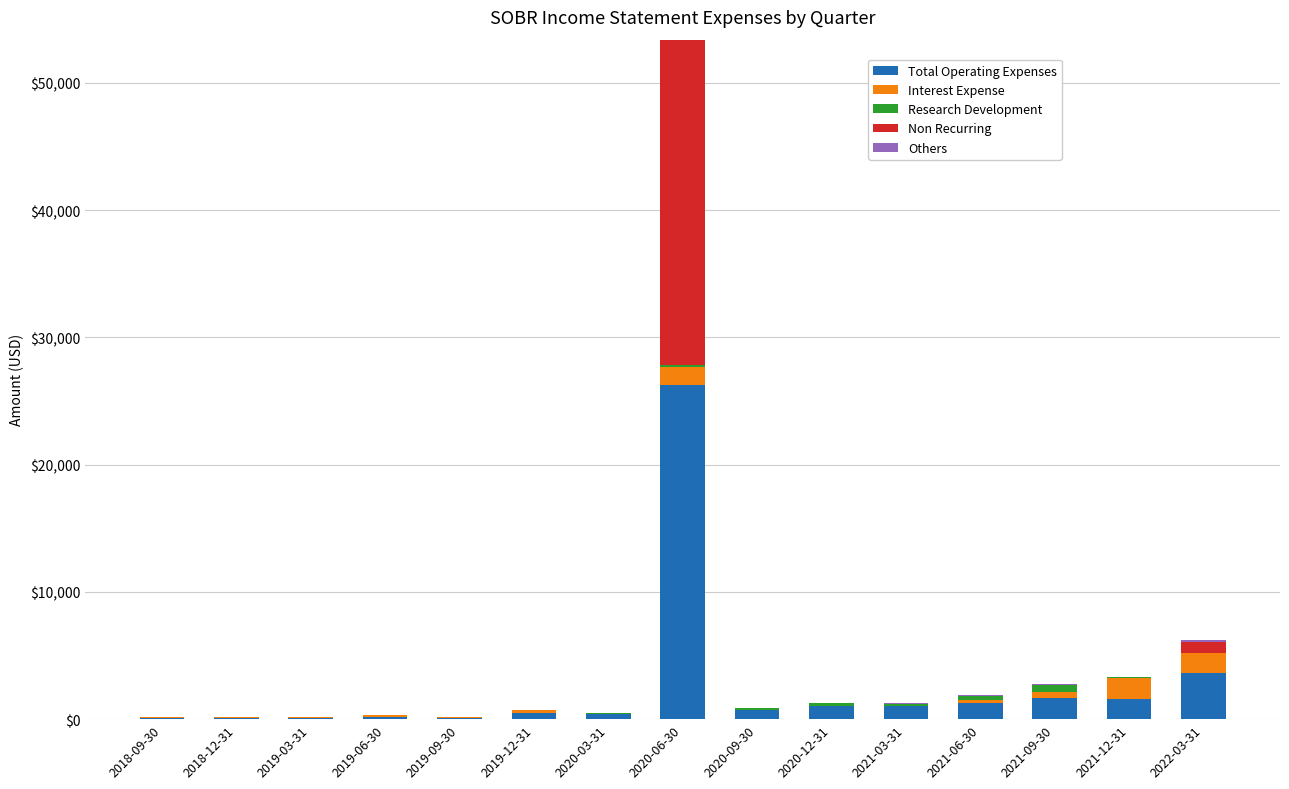

What is the highest value of the Total Operating Expenses series?

26300